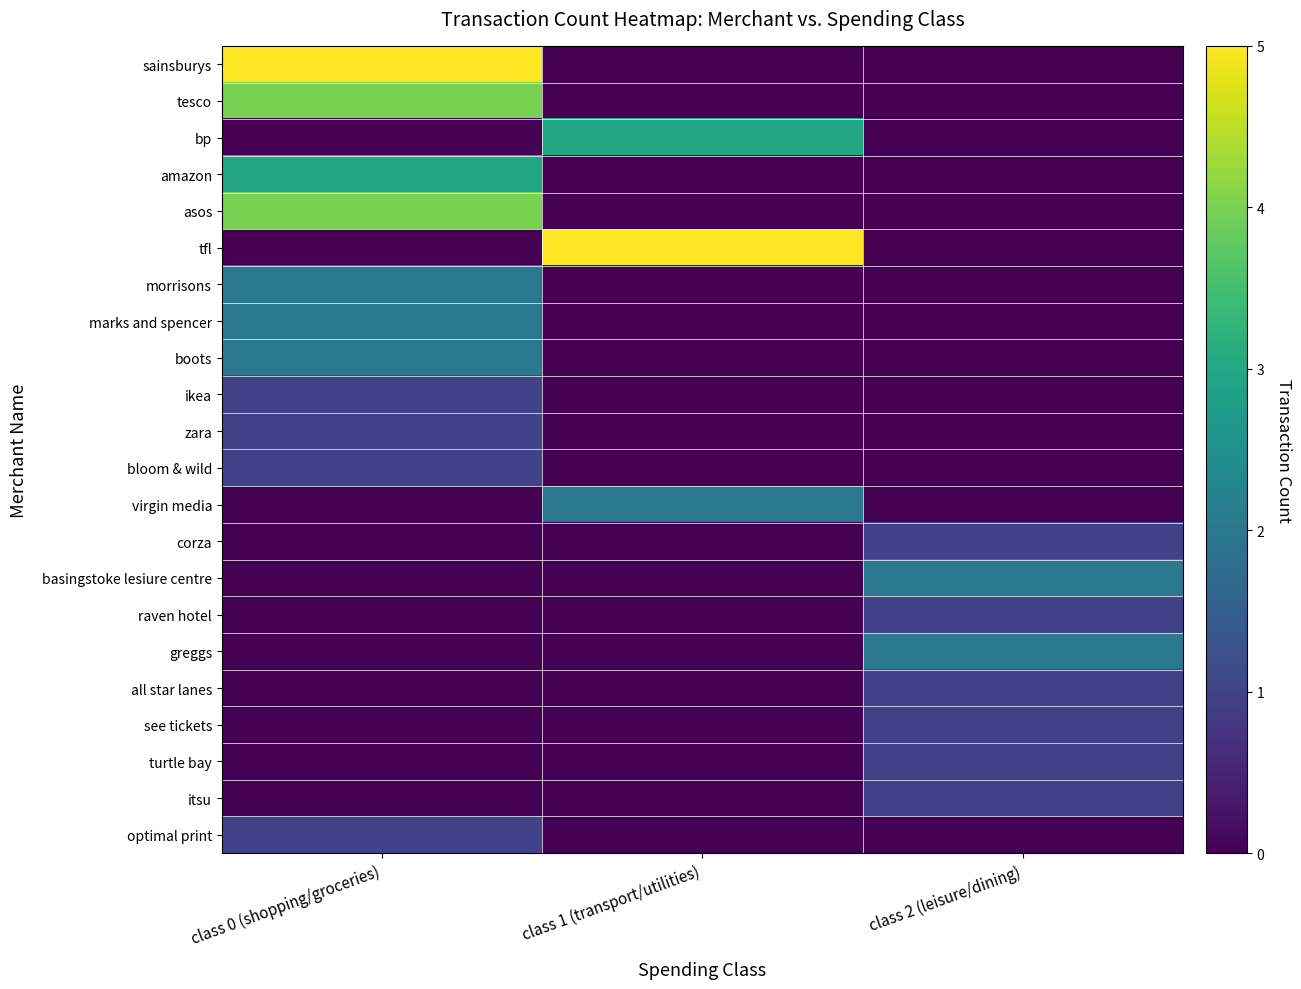

Rank the series by their maximum value, from lowest to highest.

ikea, zara, bloom & wild, corza, raven hotel, all star lanes, see tickets, turtle bay, itsu, optimal print, morrisons, marks and spencer, boots, virgin media, basingstoke lesiure centre, greggs, bp, amazon, tesco, asos, sainsburys, tfl